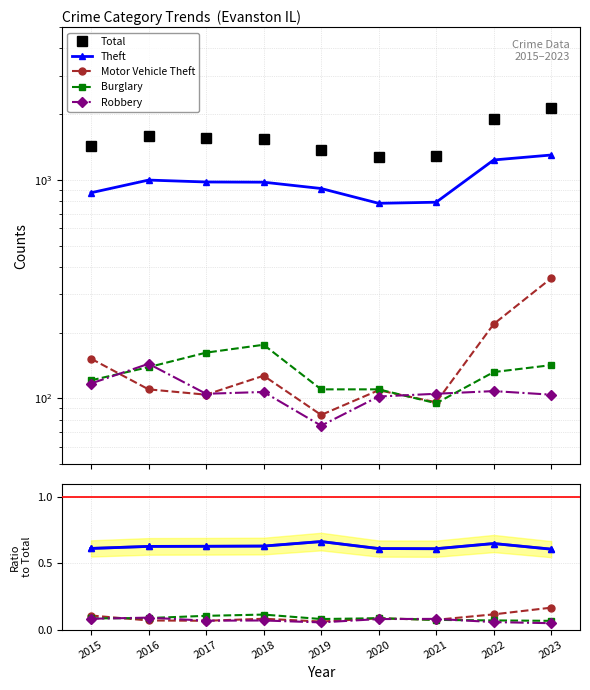

What is the difference between the maximum and second lowest values in the Total series?

846.0